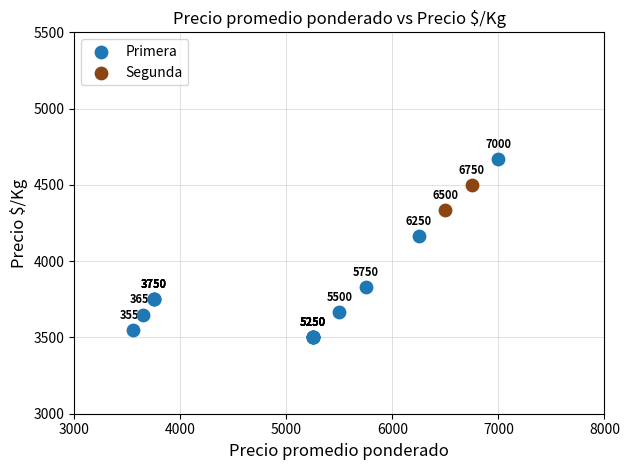

What are all the series names shown in the legend?

Primera, Segunda